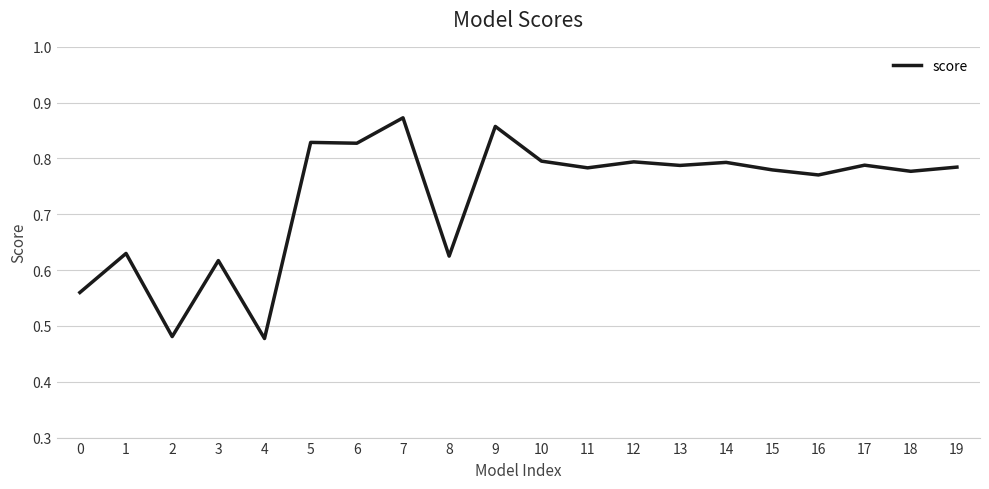

Which category has the highest value across all series?

7